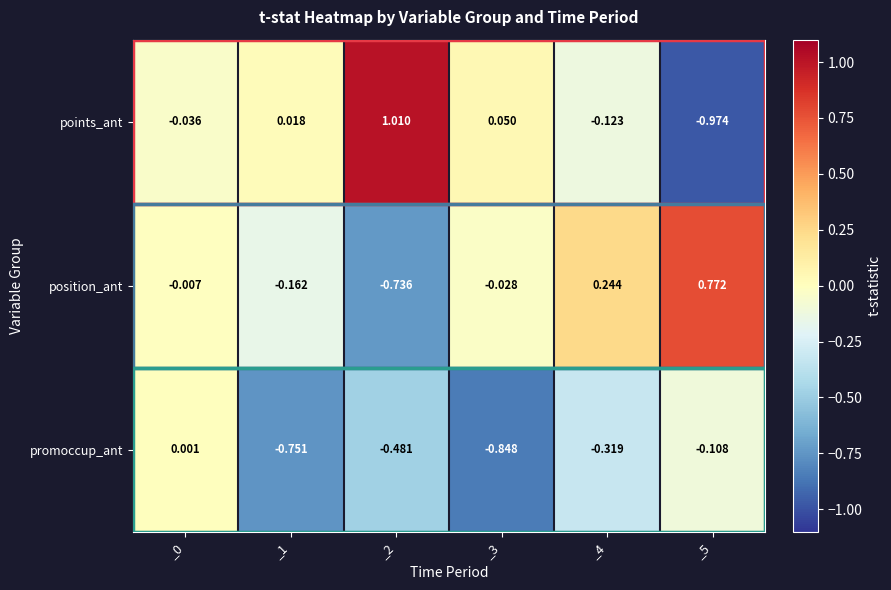

What is the spread (max minus min) of values at _5?

1.7